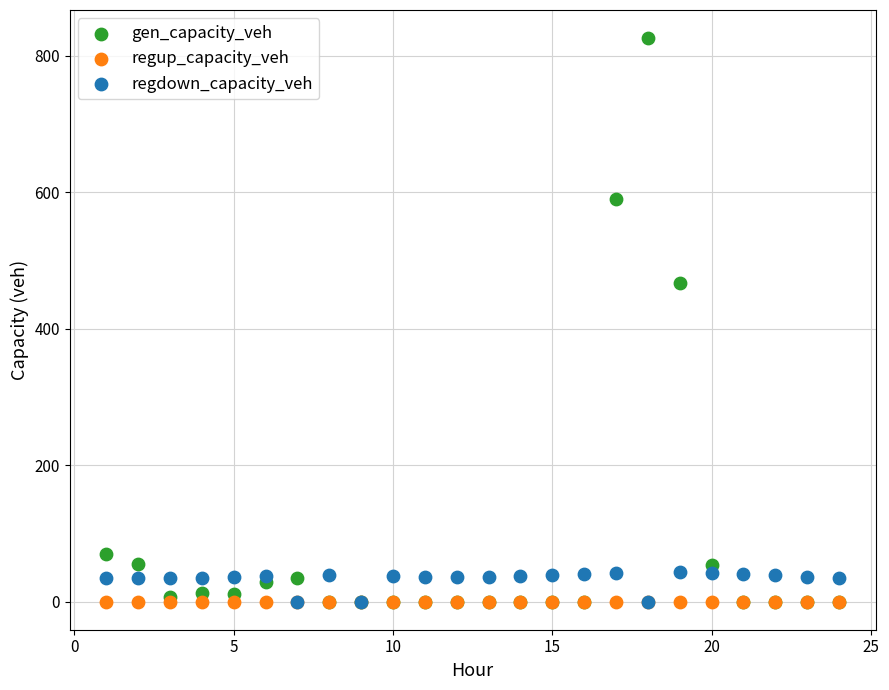

What are all the series names shown in the legend?

gen_capacity_veh, regup_capacity_veh, regdown_capacity_veh